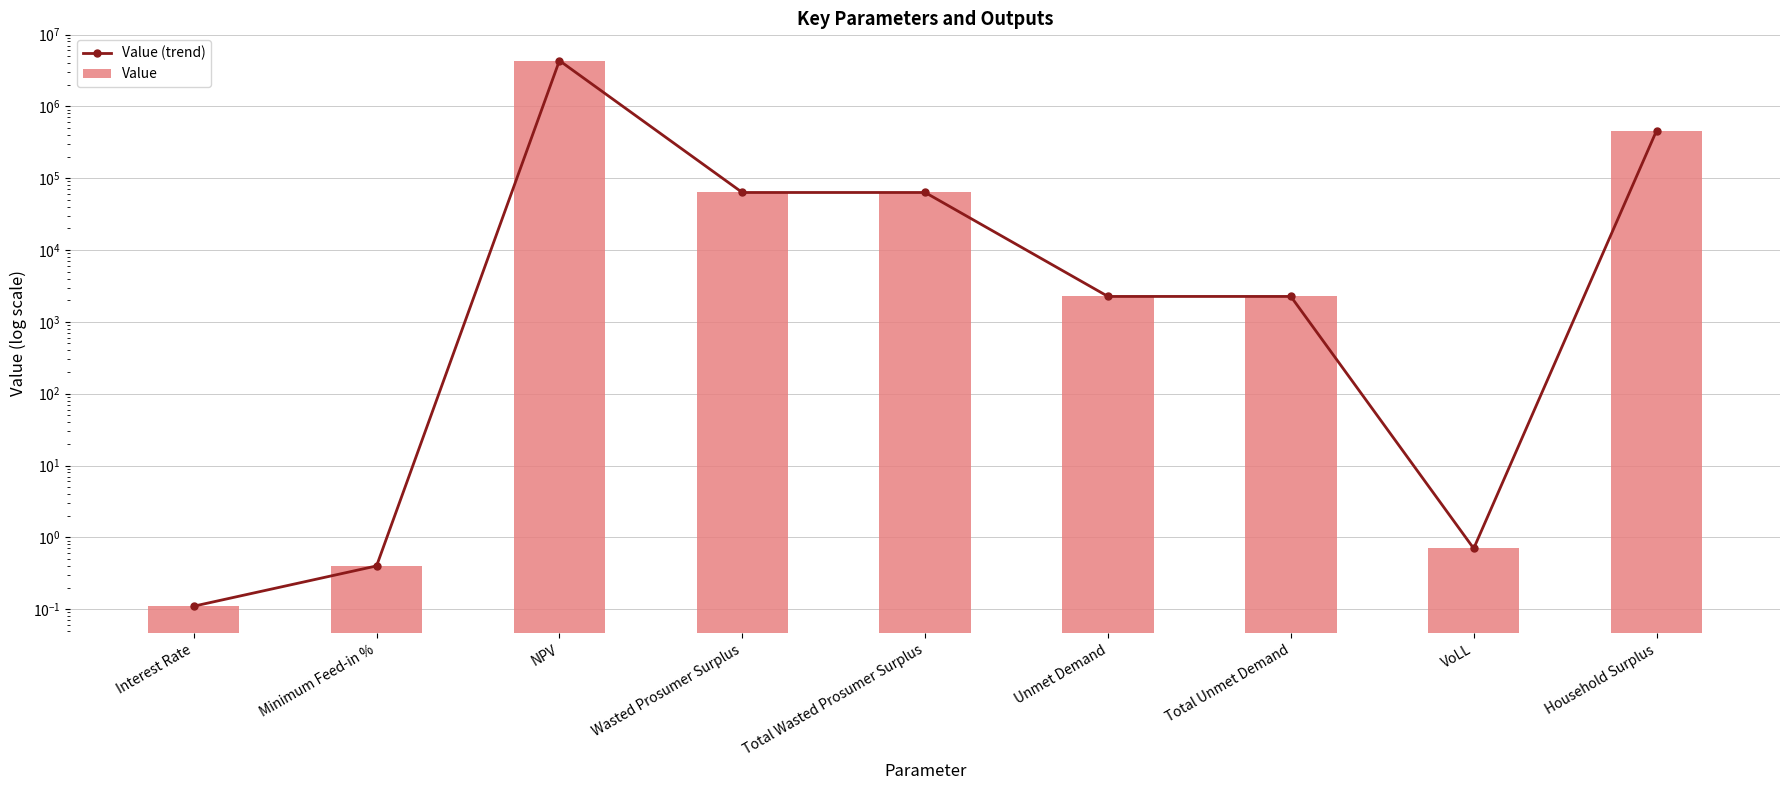

Between NPV and Total Unmet Demand, which series saw the biggest shift?

Value (trend)